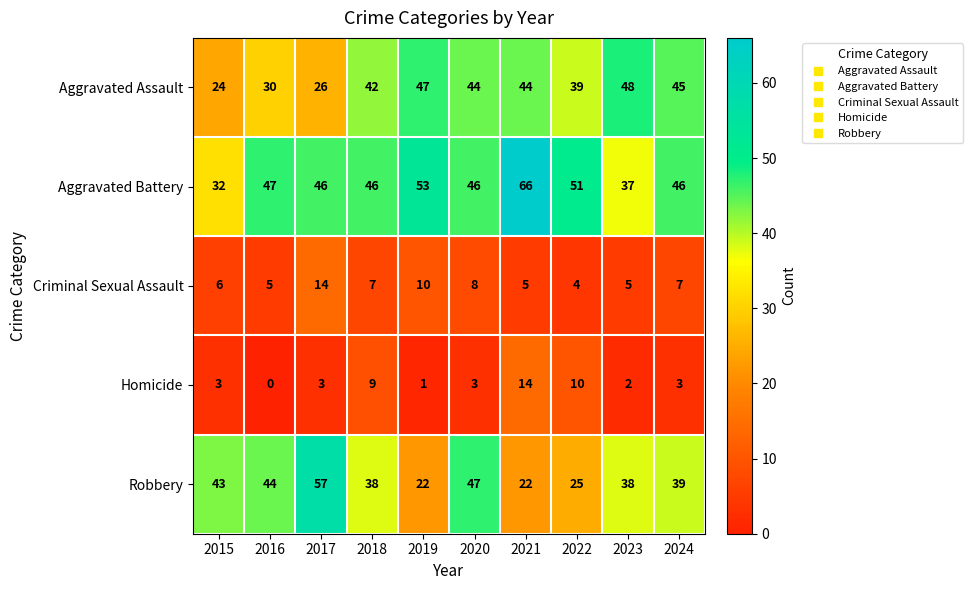

How many values in Homicide are above zero?

9